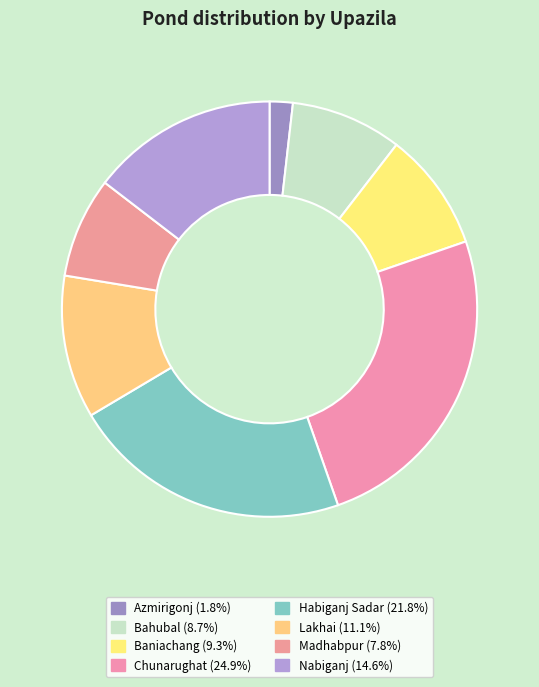

The Chunarughat slice represents 13% of the pie. True or false?

False